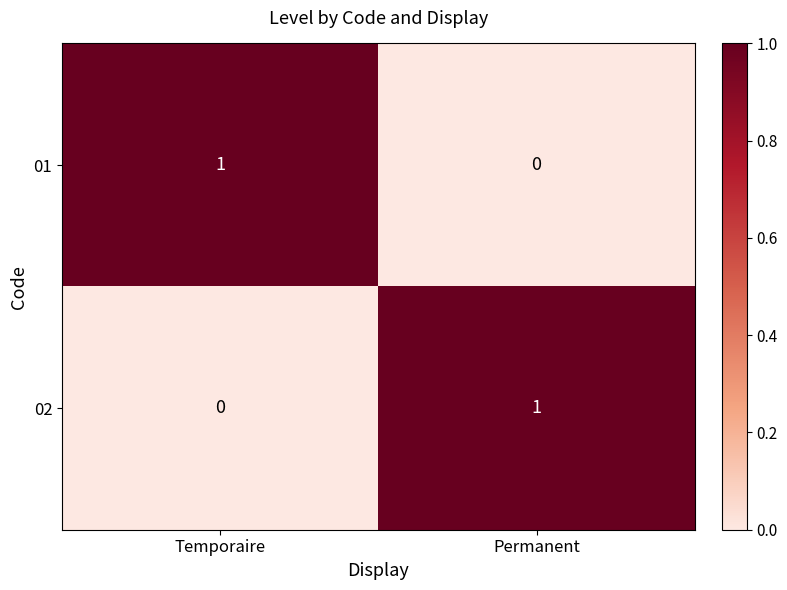

The 02 series shows 2 at Permanent. True or false?

False